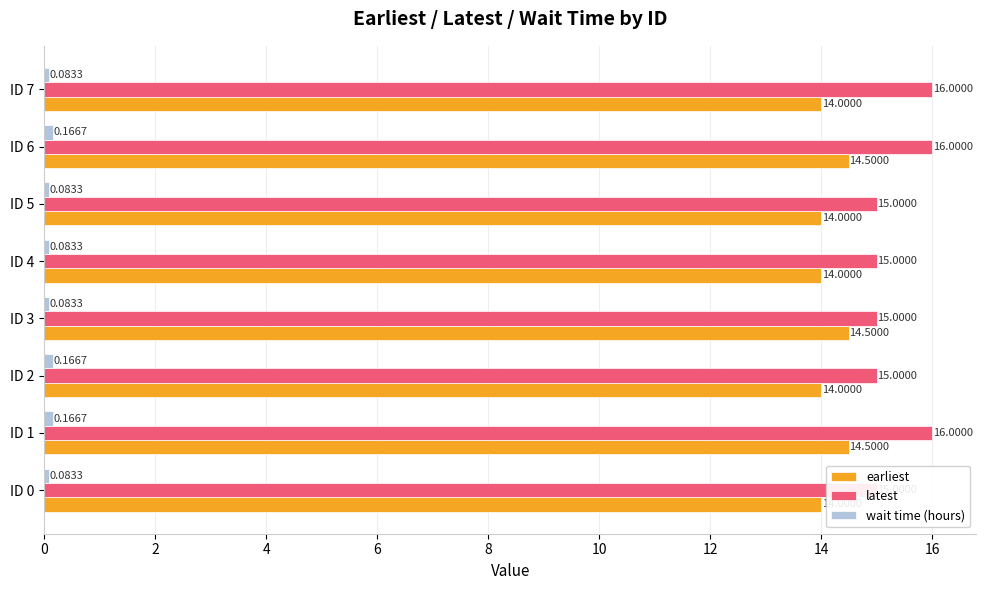

What is the smallest value displayed?

0.1